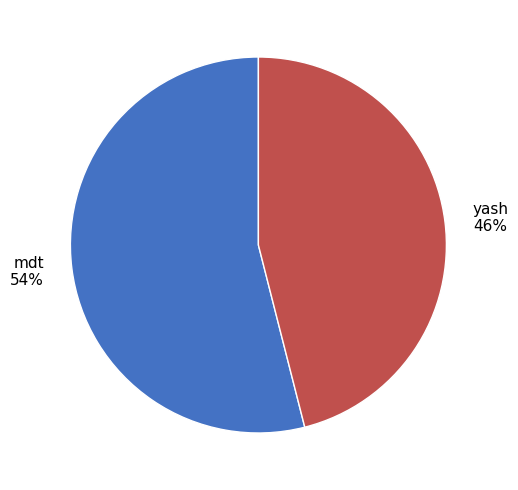

Which category has the biggest portion of the pie?

mdt